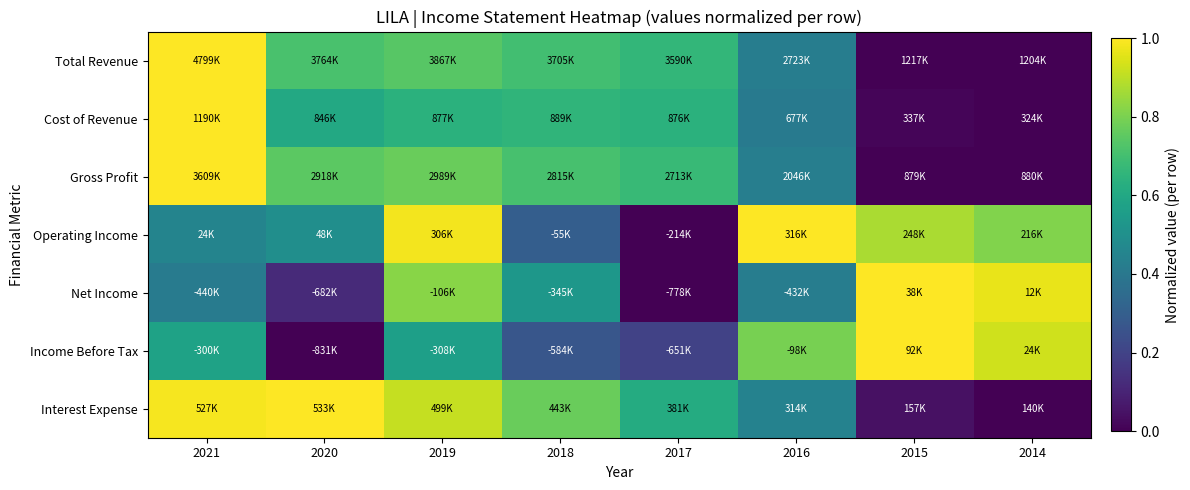

Count the number of data series in this chart.

7